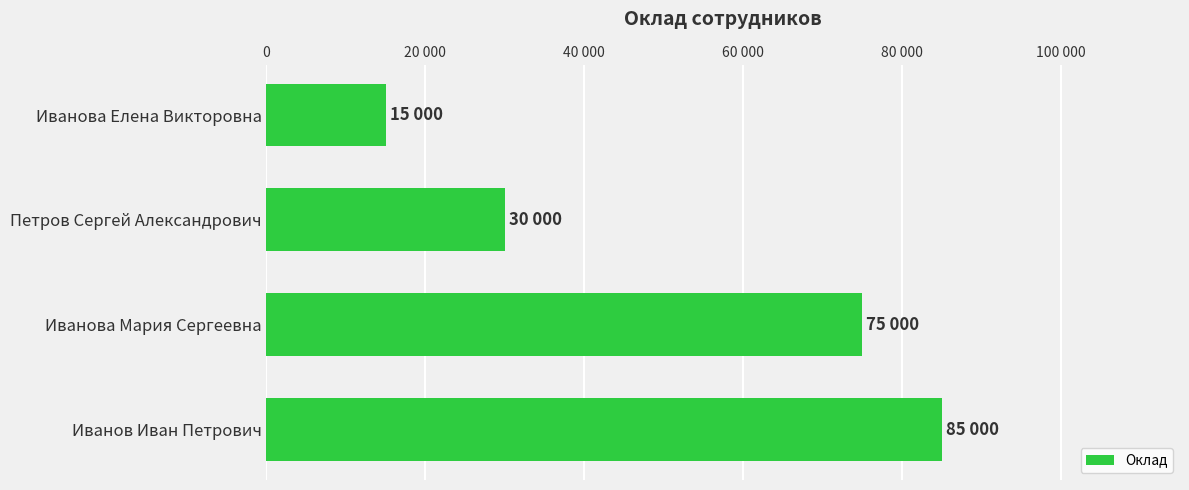

Are the bars horizontal?

Yes